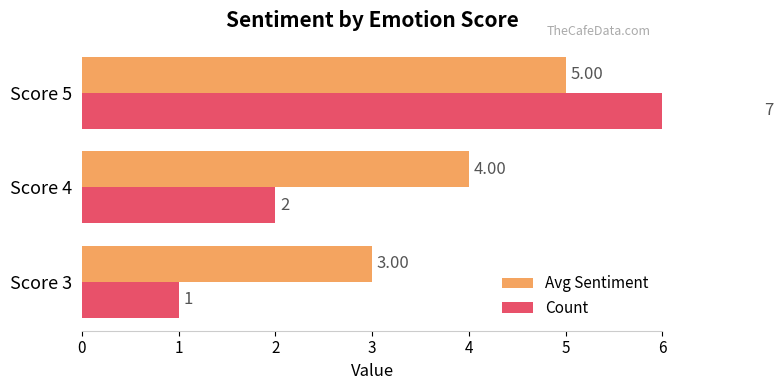

The Avg Sentiment series shows 4 at Score 4. True or false?

True